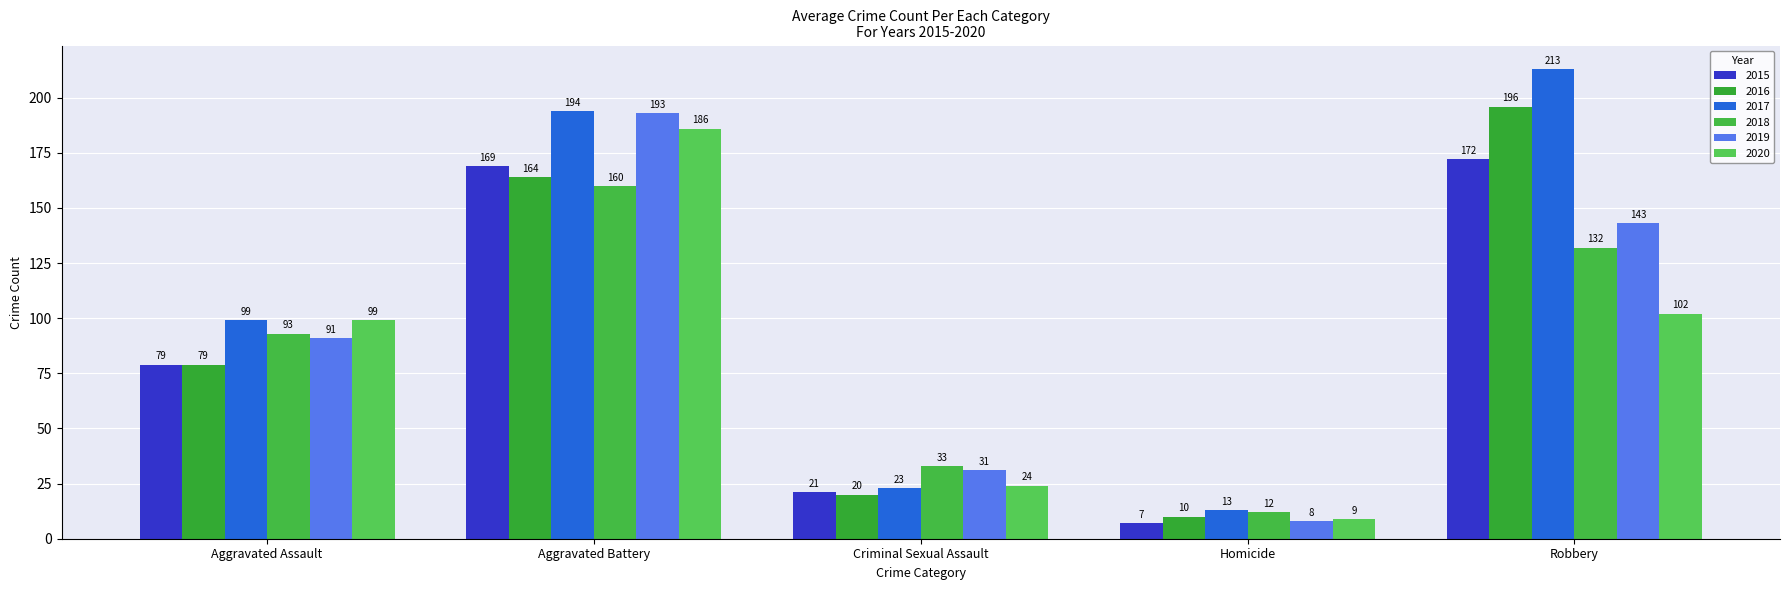

Reading left to right, extract all data points from this chart.

2015: Aggravated Assault=79	Aggravated Battery=169	Criminal Sexual Assault=21	Homicide=7	Robbery=172
2016: Aggravated Assault=79	Aggravated Battery=164	Criminal Sexual Assault=20	Homicide=10	Robbery=196
2017: Aggravated Assault=99	Aggravated Battery=194	Criminal Sexual Assault=23	Homicide=13	Robbery=213
2018: Aggravated Assault=93	Aggravated Battery=160	Criminal Sexual Assault=33	Homicide=12	Robbery=132
2019: Aggravated Assault=91	Aggravated Battery=193	Criminal Sexual Assault=31	Homicide=8	Robbery=143
2020: Aggravated Assault=99	Aggravated Battery=186	Criminal Sexual Assault=24	Homicide=9	Robbery=102